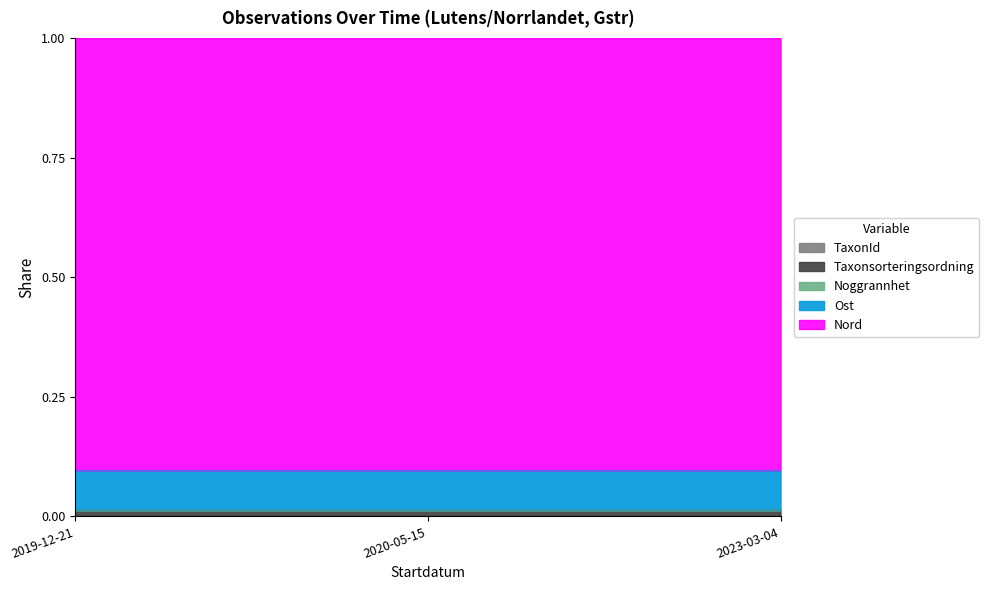

At which label is Ost closest to 0?

2020-05-15